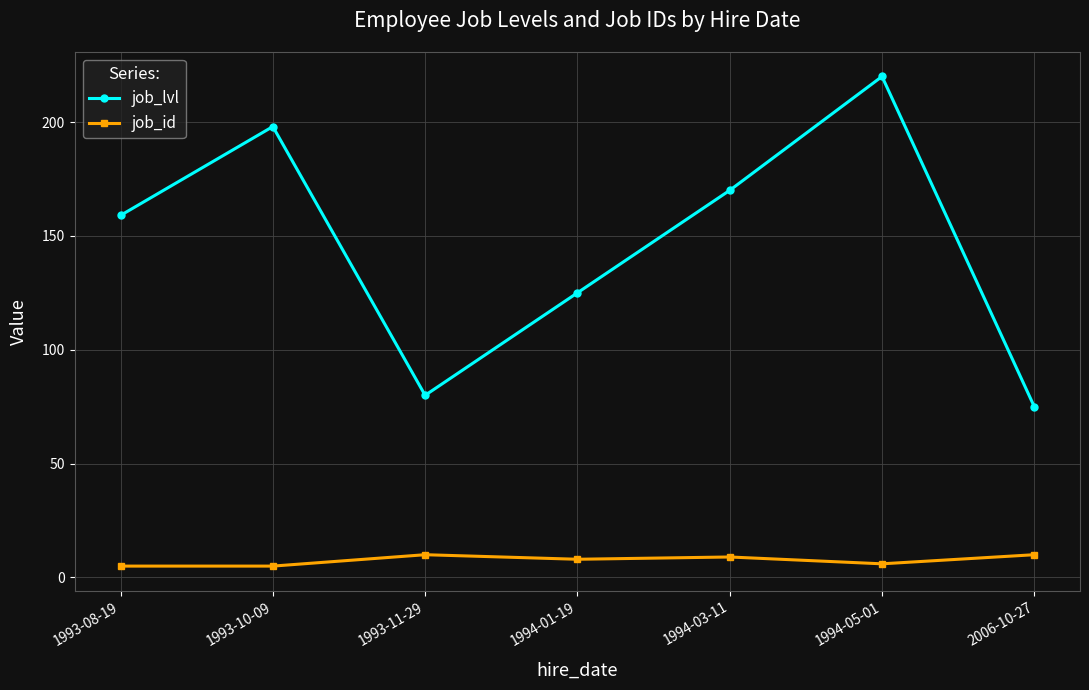

Which series has the widest spread of values?

job_lvl